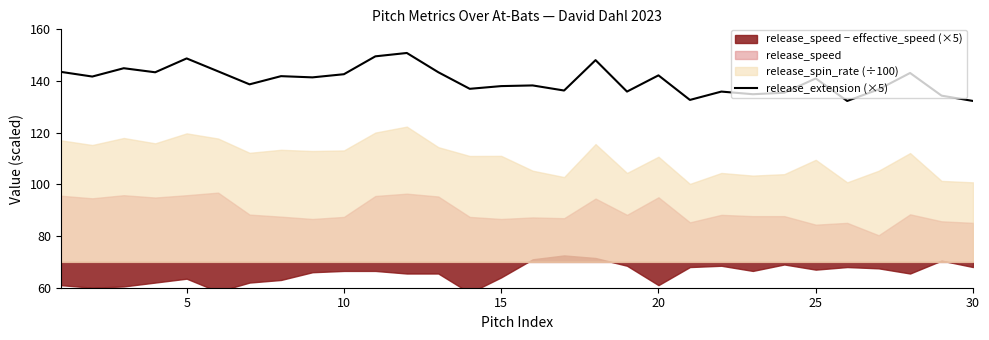

What is the minimum value for release_extension (×5)?

132.3